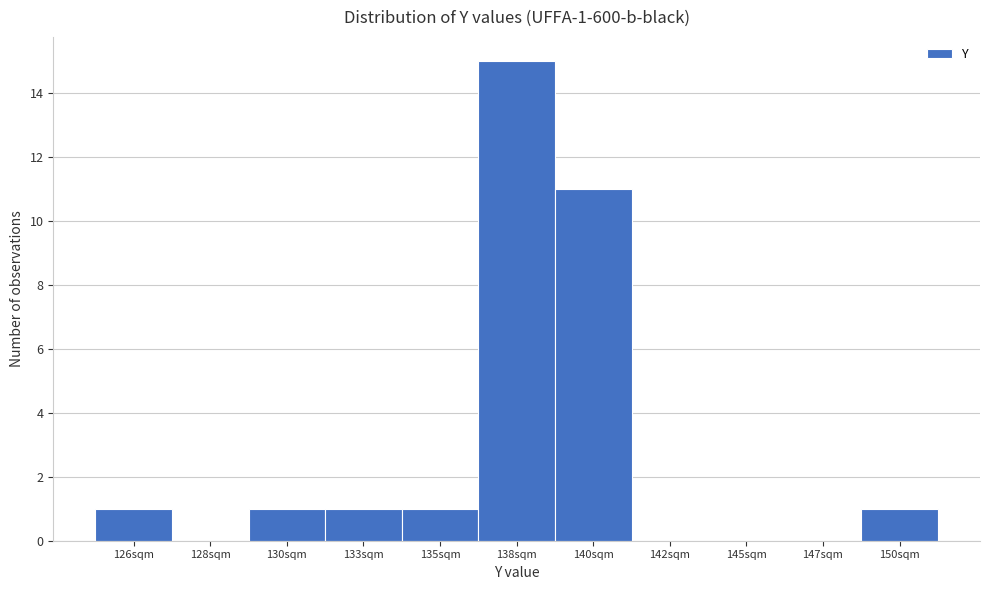

Reading left to right, transcribe all the data shown in this chart.

126sqm=1	128sqm=0	130sqm=1	133sqm=1	135sqm=1	138sqm=15	140sqm=11	142sqm=0	145sqm=0	147sqm=0	150sqm=1